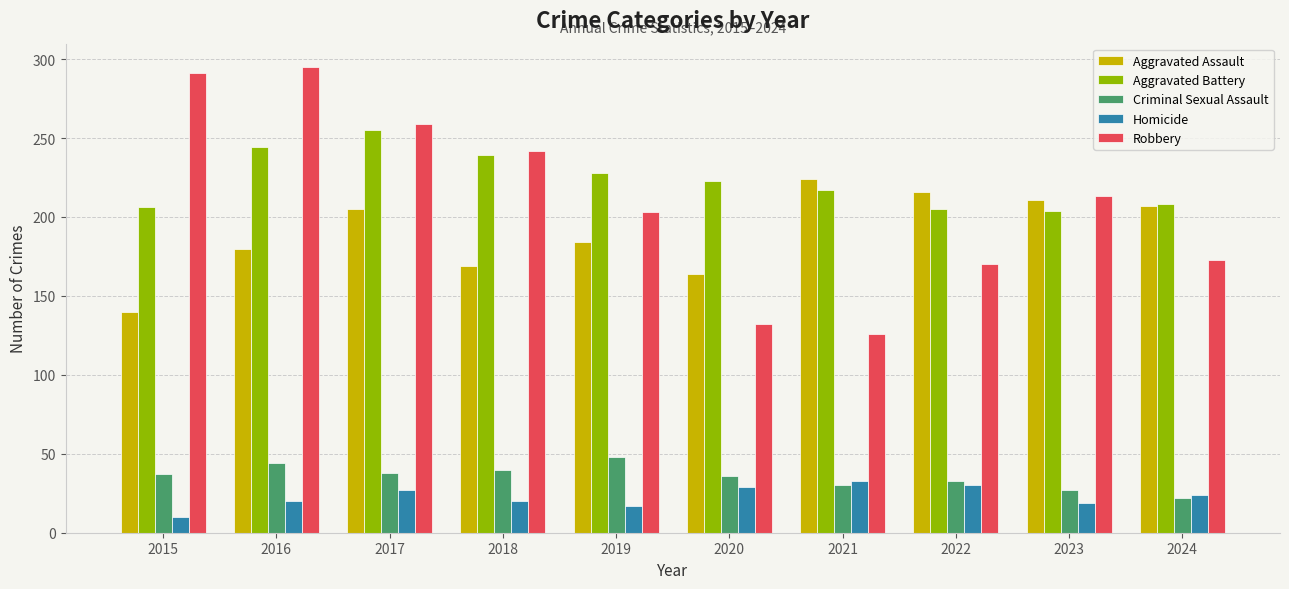

Read the Homicide value at 2021, to the nearest 10.

30